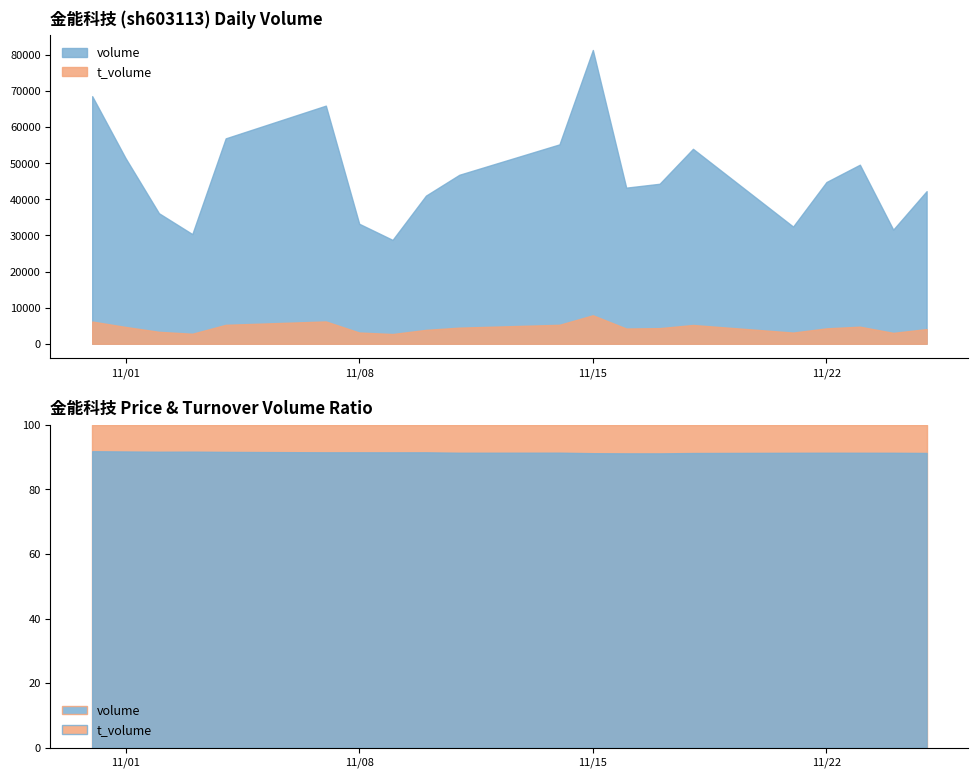

What is the difference between the second highest and minimum values in the t_volume series?

3484.0